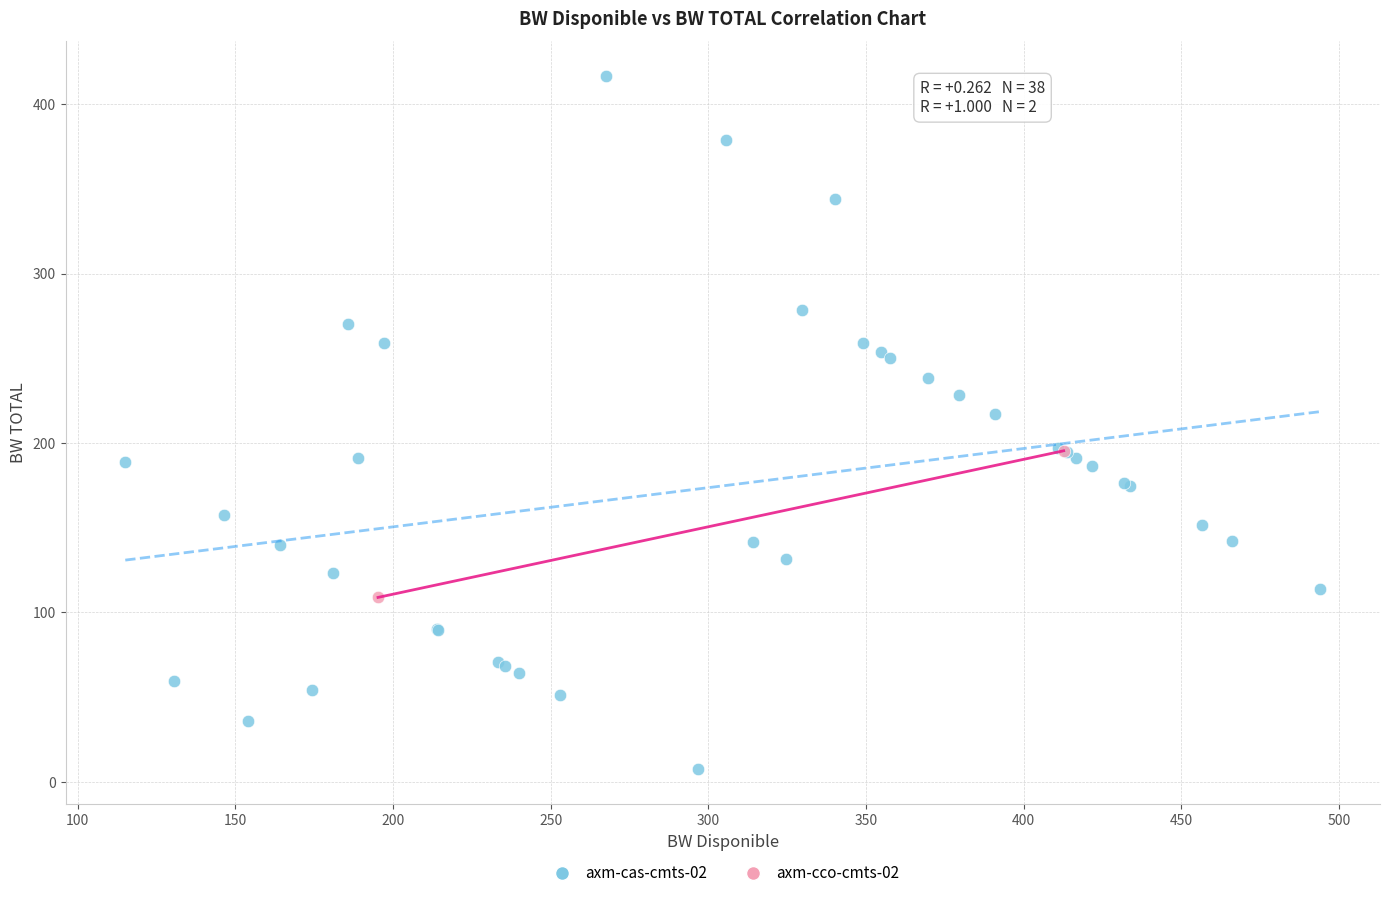

What are all the series names shown in the legend?

axm-cas-cmts-02, axm-cco-cmts-02